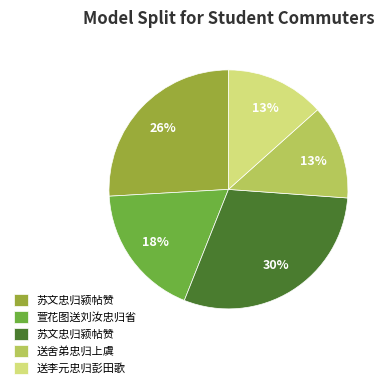

Does any single category account for the majority?

No